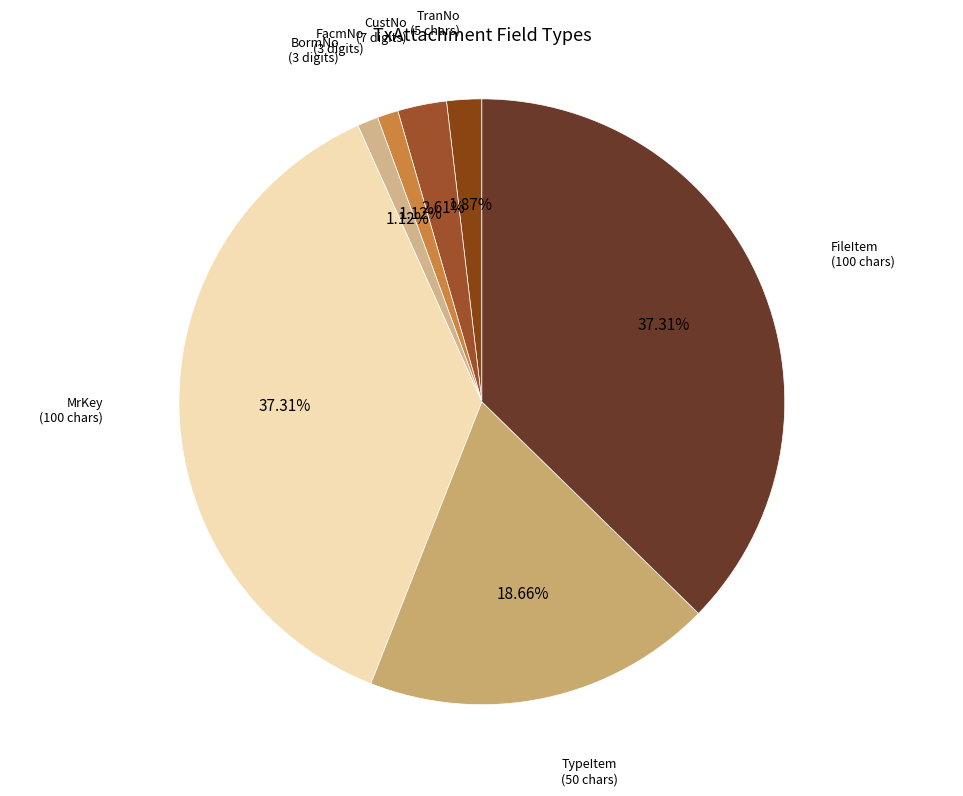

How many slices are in this pie chart?

7